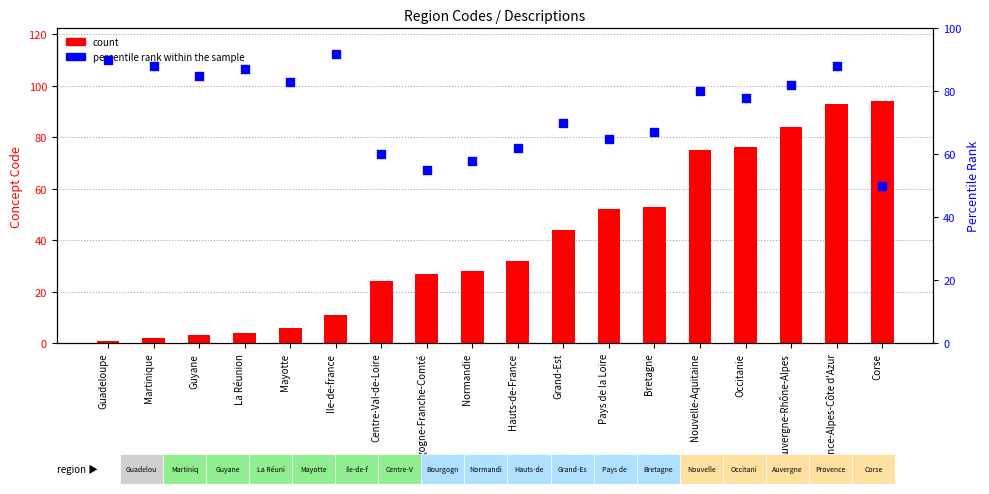

At how many categories does at least one series exceed 31?

18